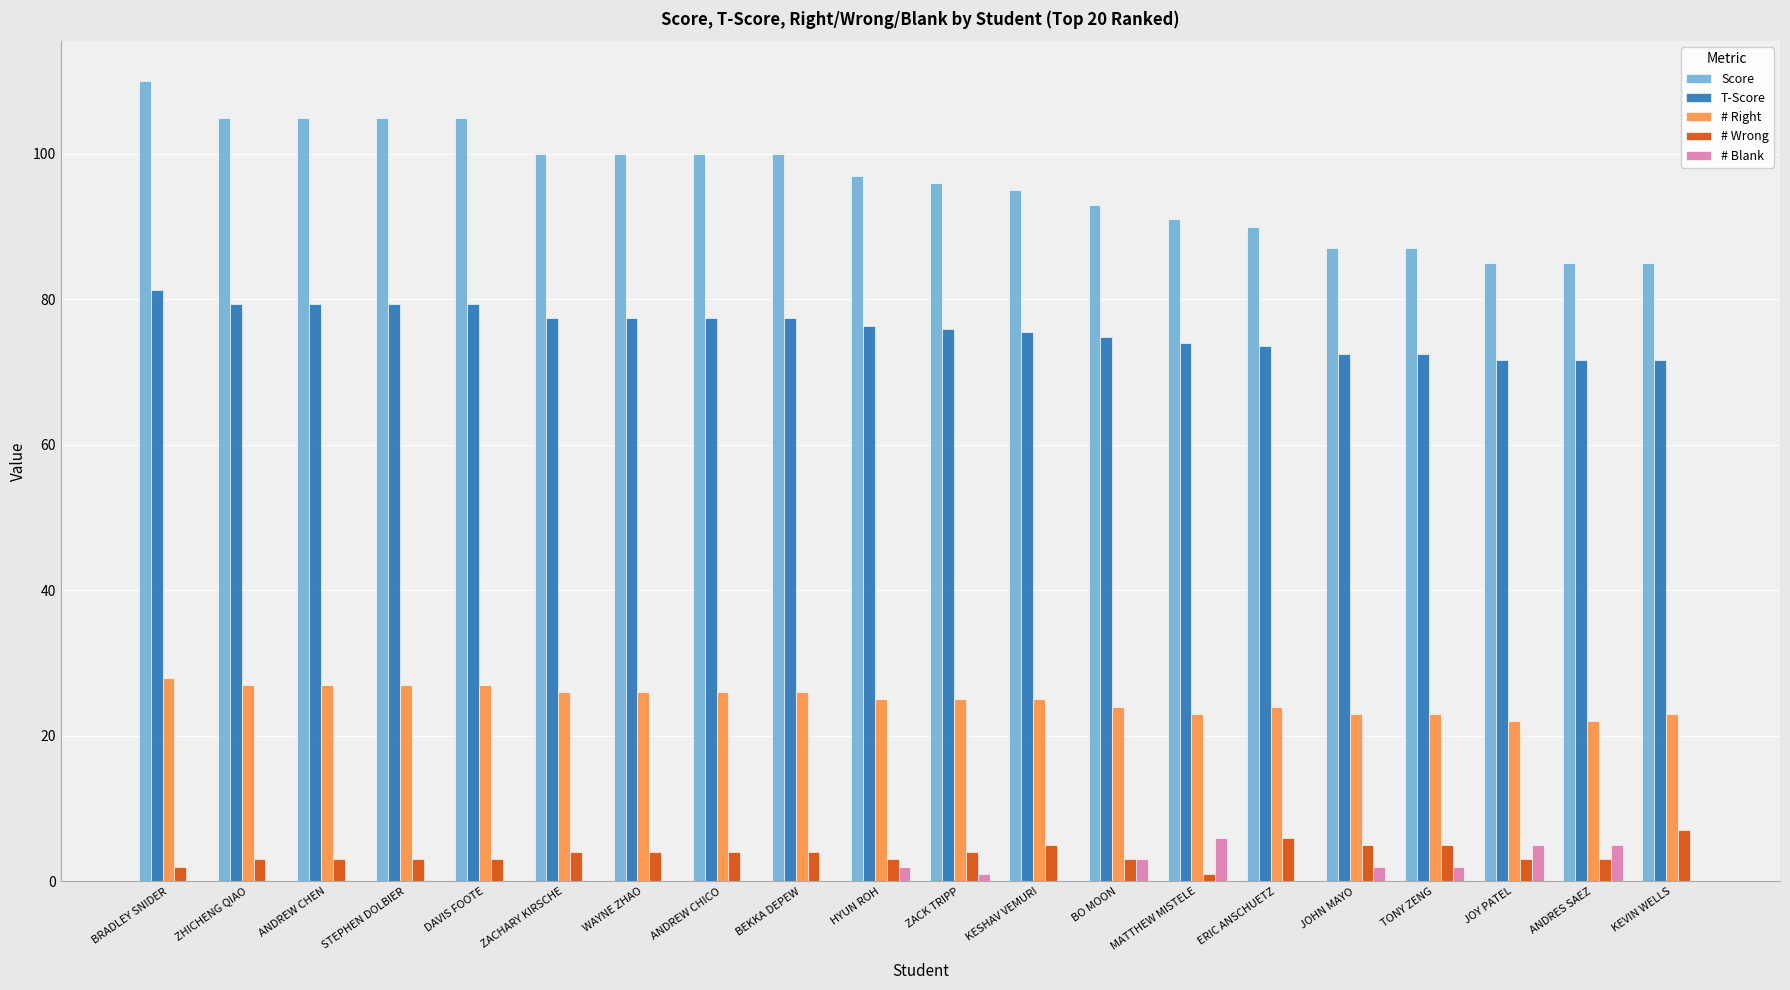

Which series has the largest range (max minus min)?

Score